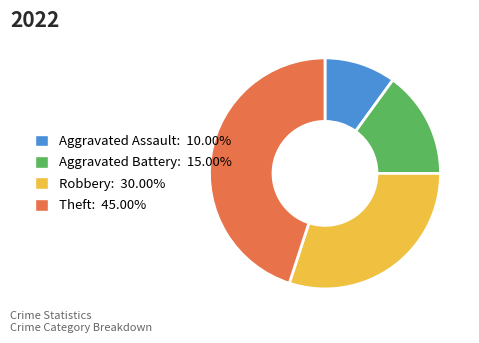

Is the sum of Aggravated Assault: 10.00% and Aggravated Battery: 15.00% greater than half?

No